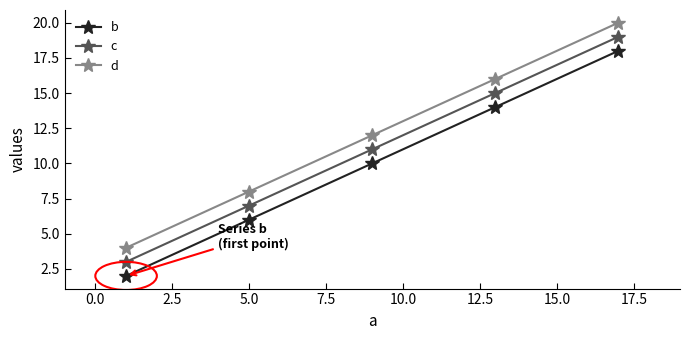

List the series in order of their overall mean, lowest first.

b, c, d